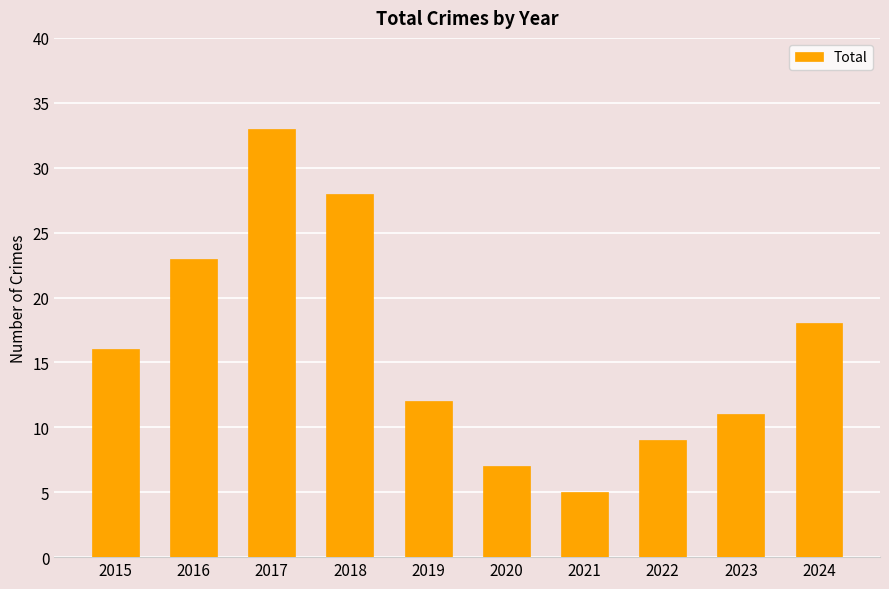

Where is the data nearest to the value 19?

2024